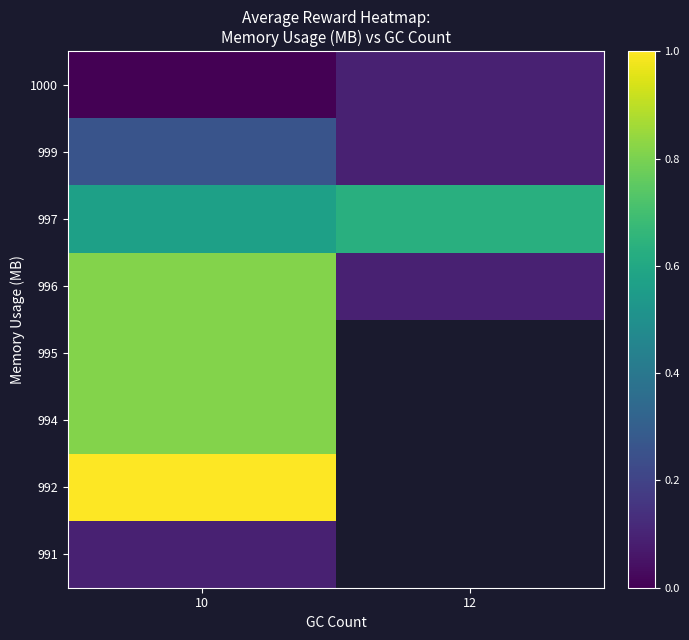

Between 10 and 12, which is larger?

12